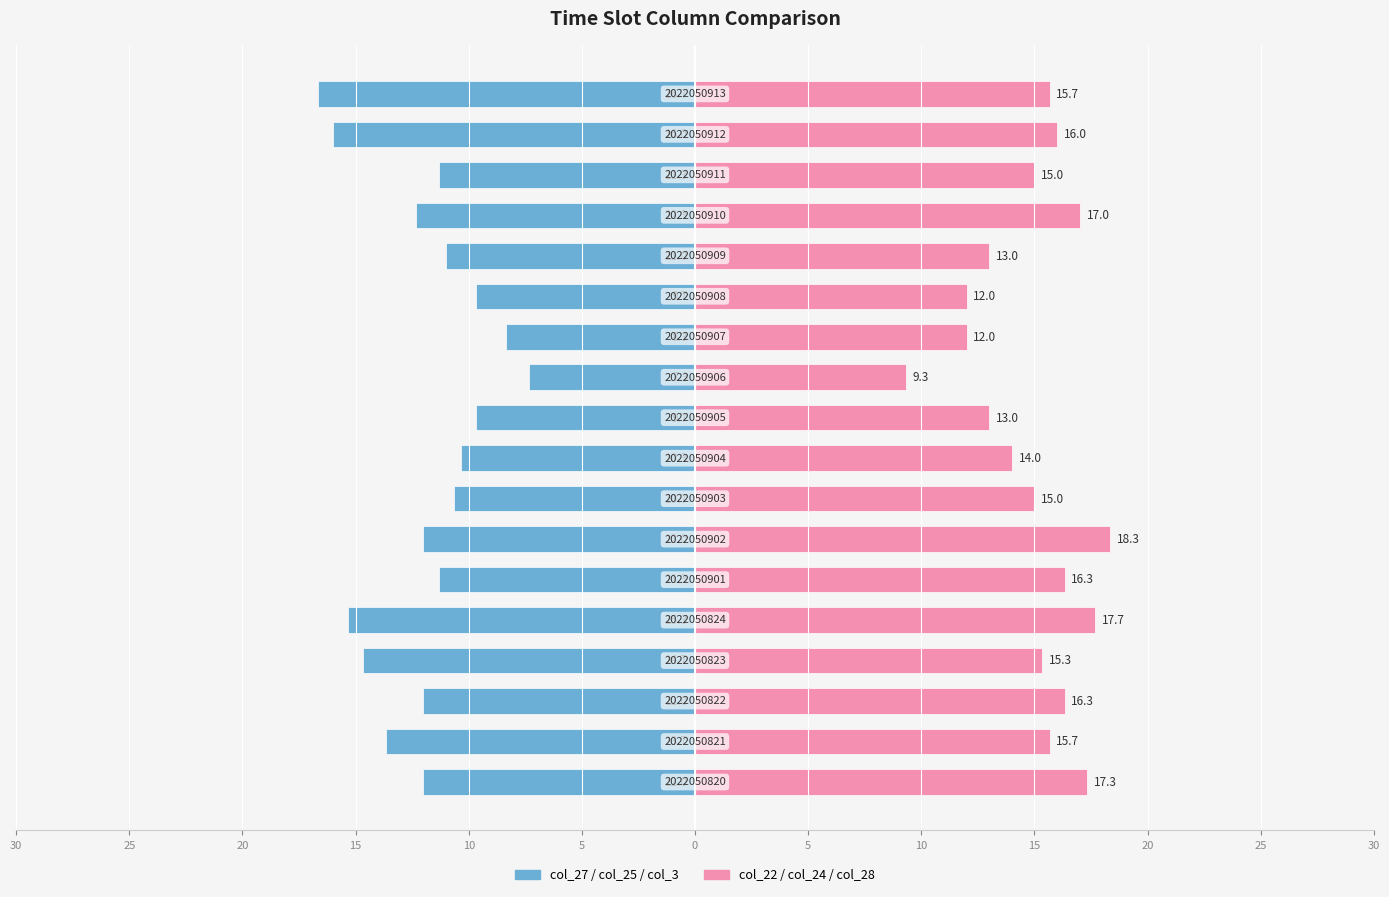

Reading left to right, what are all the values shown in this chart?

col_27 / col_25 / col_3: -12.0	-13.7	-12.0	-14.7	-15.3	-11.3	-12.0	-10.7	-10.3	-9.7	-7.3	-8.3	-9.7	-11.0	-12.3	-11.3	-16.0	-16.7
col_22 / col_24 / col_28: 17.3	15.7	16.3	15.3	17.7	16.3	18.3	15.0	14.0	13.0	9.3	12.0	12.0	13.0	17.0	15.0	16.0	15.7